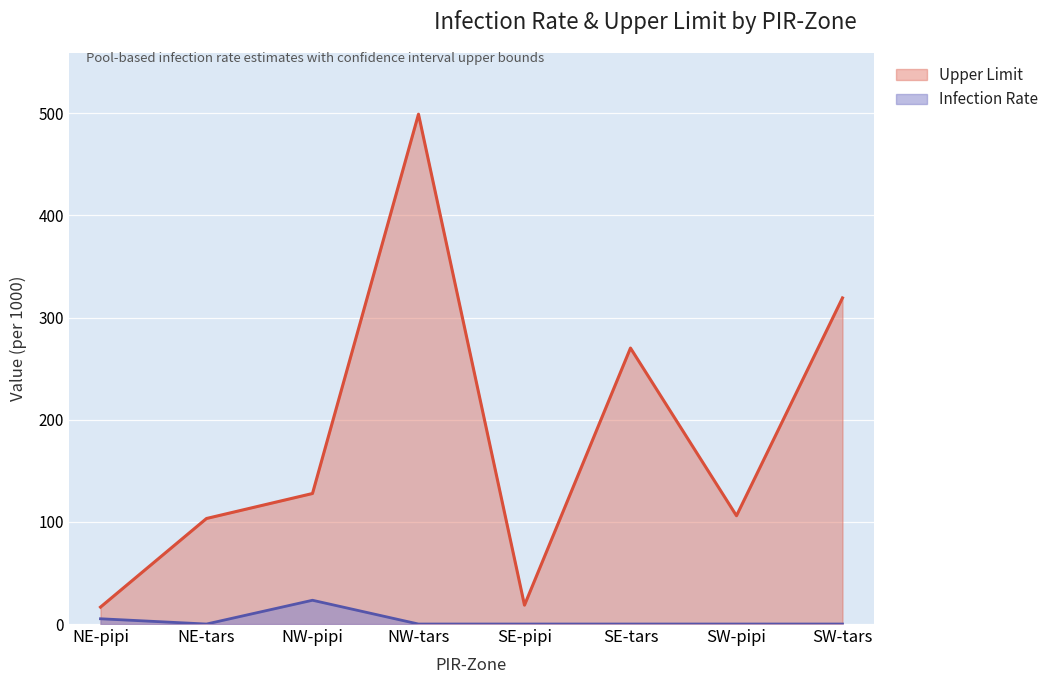

What are all the series names shown in the legend?

Upper Limit, Infection Rate